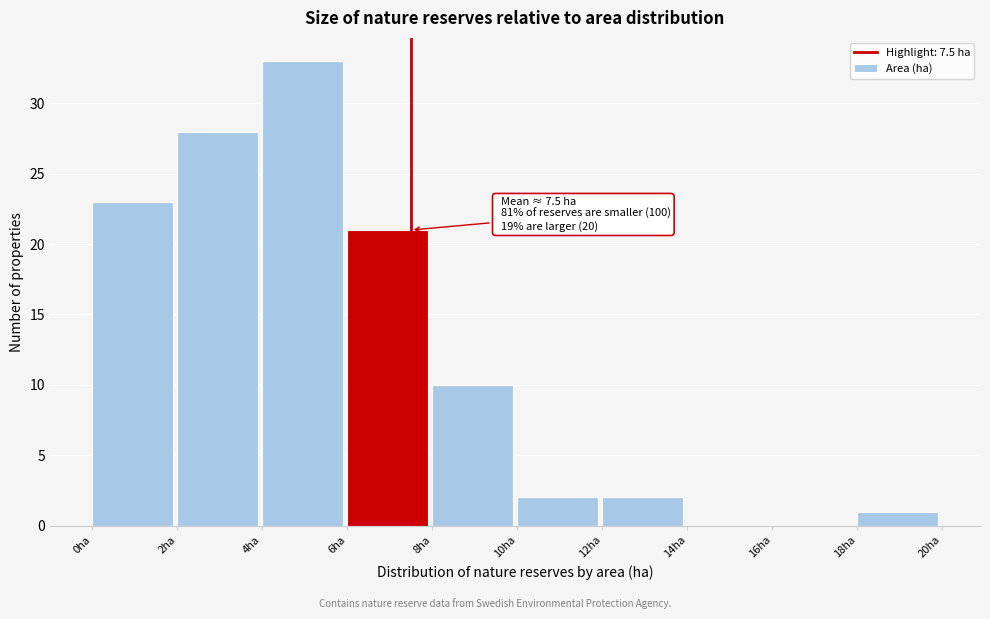

Which range on the x-axis has the tallest bar?

4 to 6